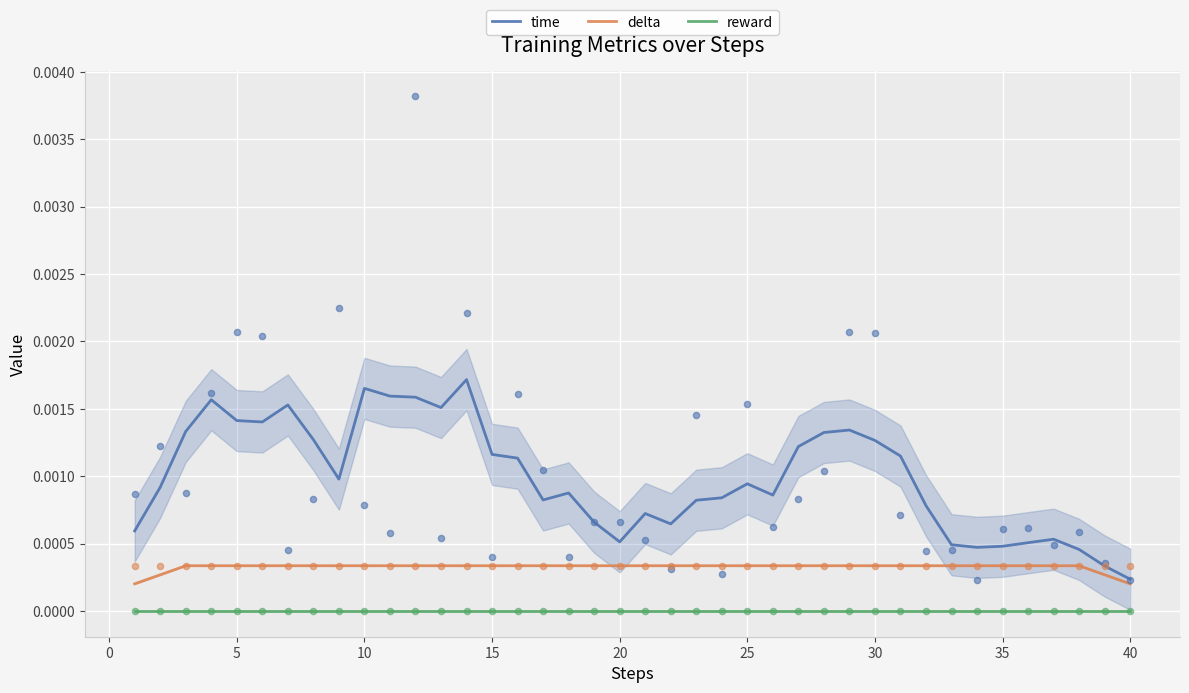

What are all the series names shown in the legend?

time, delta, reward